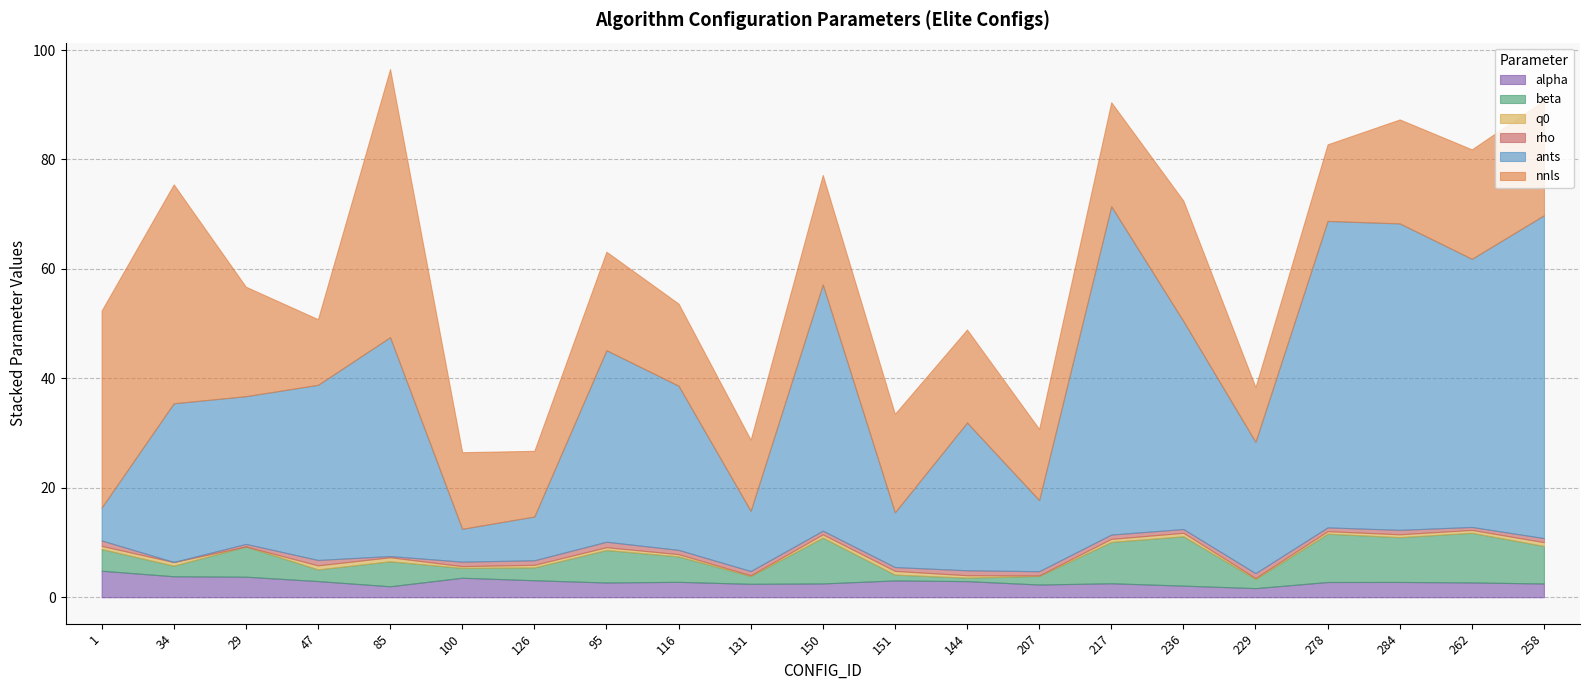

What is the approximate value of alpha at 34?

3.8